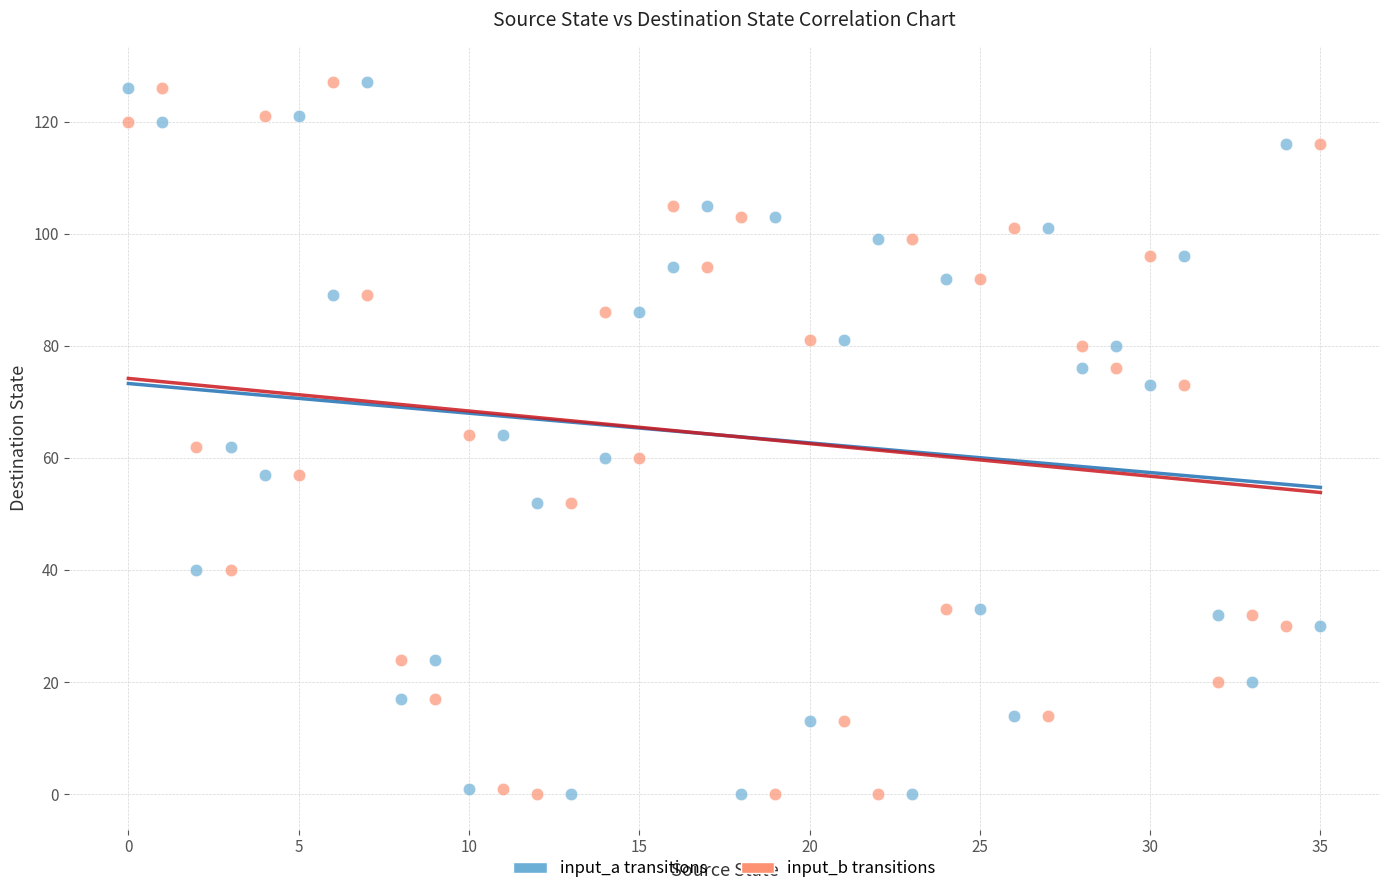

Across all data points, what is the range of Y values (max minus min)?

127